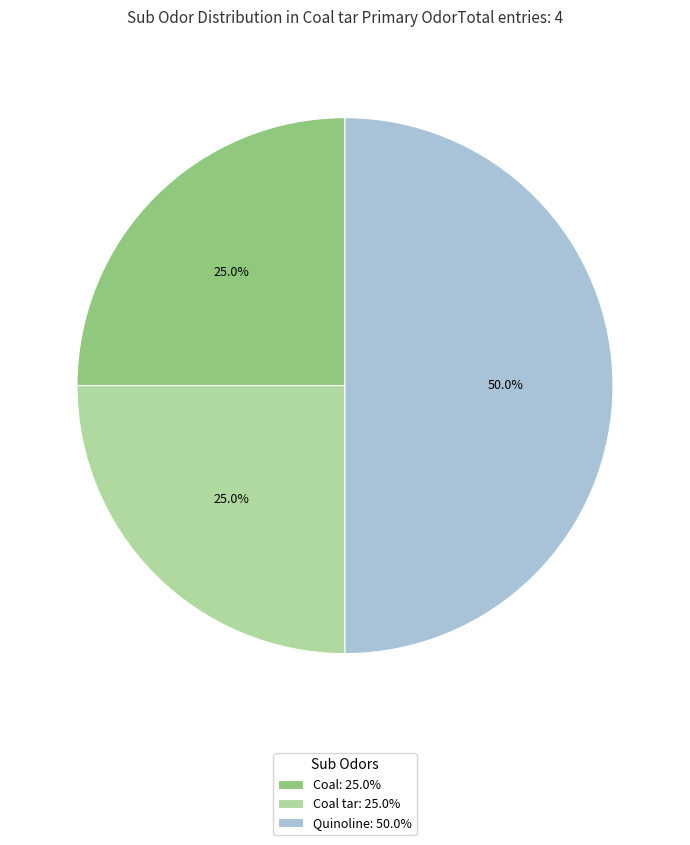

Which slice is the largest?

Quinoline: 50.0%